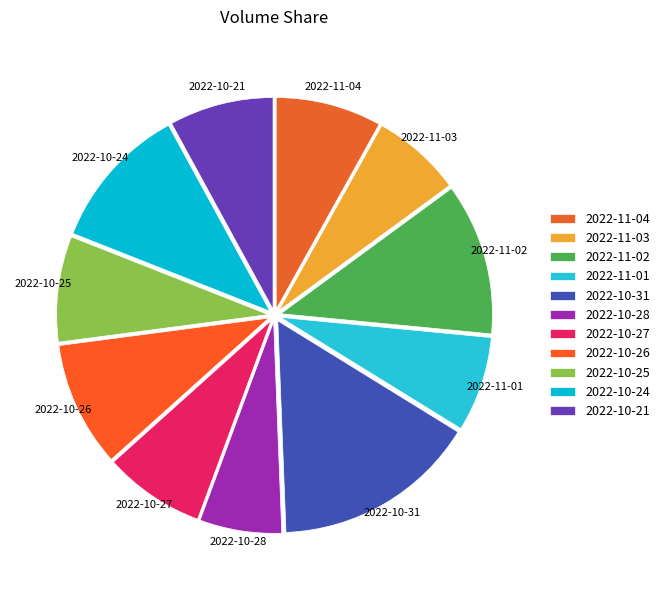

What is the smallest slice in the pie chart?

2022-10-28